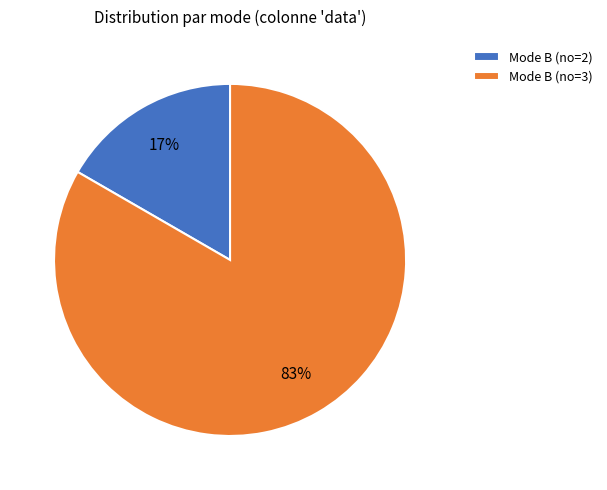

Which slice represents more than half of the pie?

Mode B (no=3)